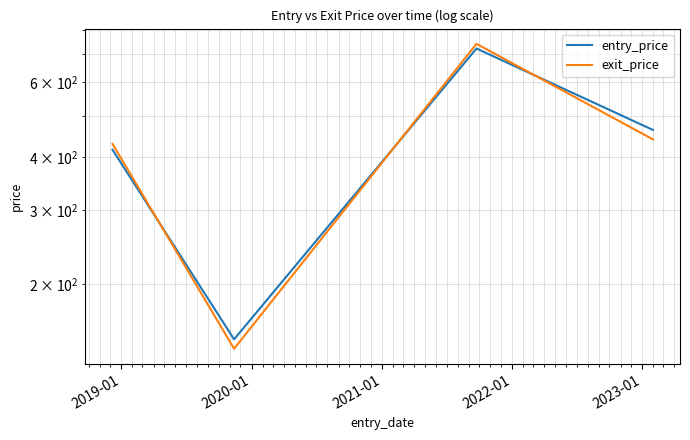

What is the sum of all exit_price values?

1750.7